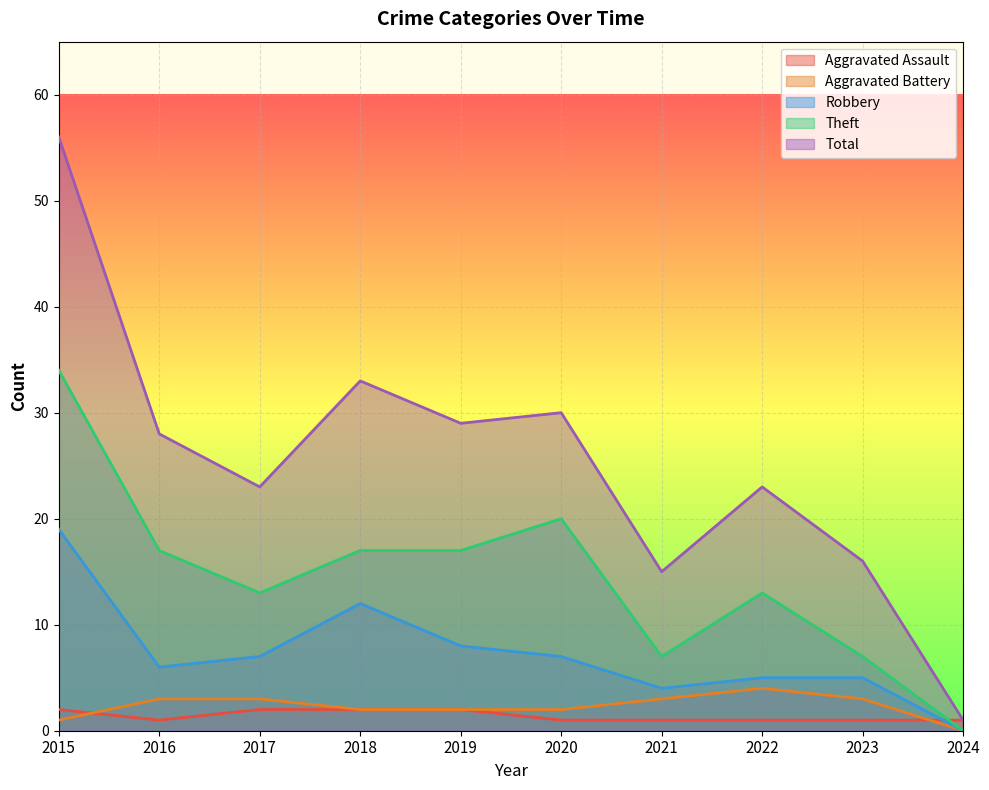

Reading left to right, what are all the values shown in this chart?

Aggravated Assault: 2015=2	2016=1	2017=2	2018=2	2019=2	2020=1	2021=1	2022=1	2023=1	2024=1
Aggravated Battery: 2015=1	2016=3	2017=3	2018=2	2019=2	2020=2	2021=3	2022=4	2023=3	2024=0
Robbery: 2015=19	2016=6	2017=7	2018=12	2019=8	2020=7	2021=4	2022=5	2023=5	2024=0
Theft: 2015=34	2016=17	2017=13	2018=17	2019=17	2020=20	2021=7	2022=13	2023=7	2024=0
Total: 2015=56	2016=28	2017=23	2018=33	2019=29	2020=30	2021=15	2022=23	2023=16	2024=1